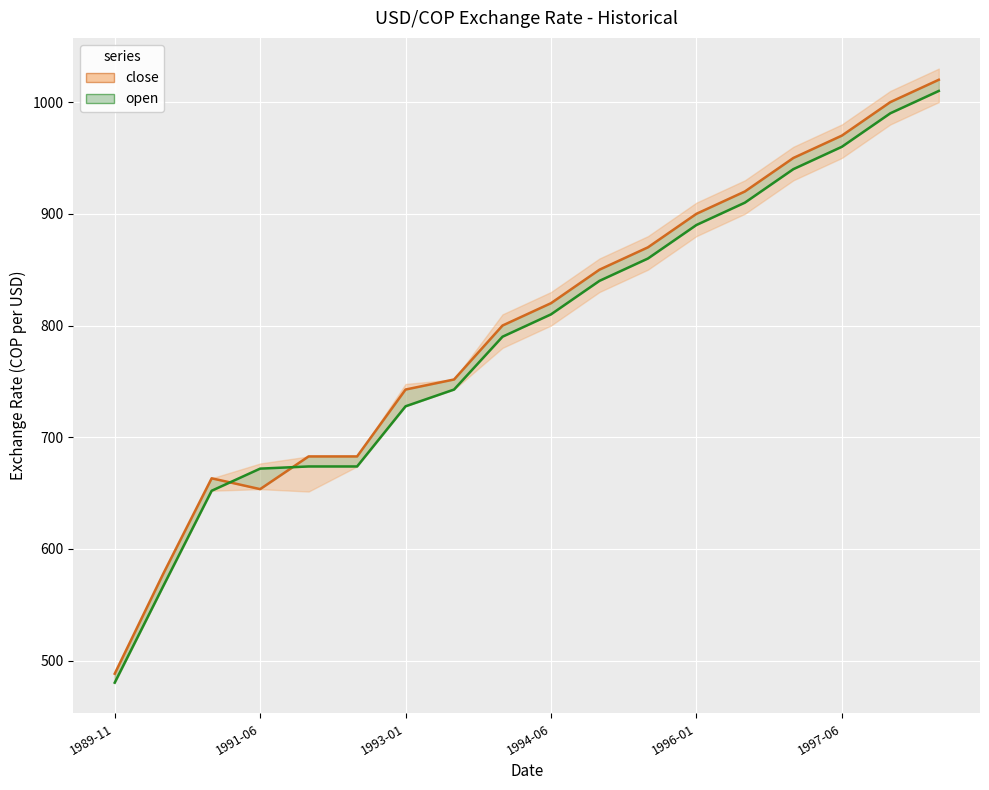

At which category is the sum across all series the highest?

17